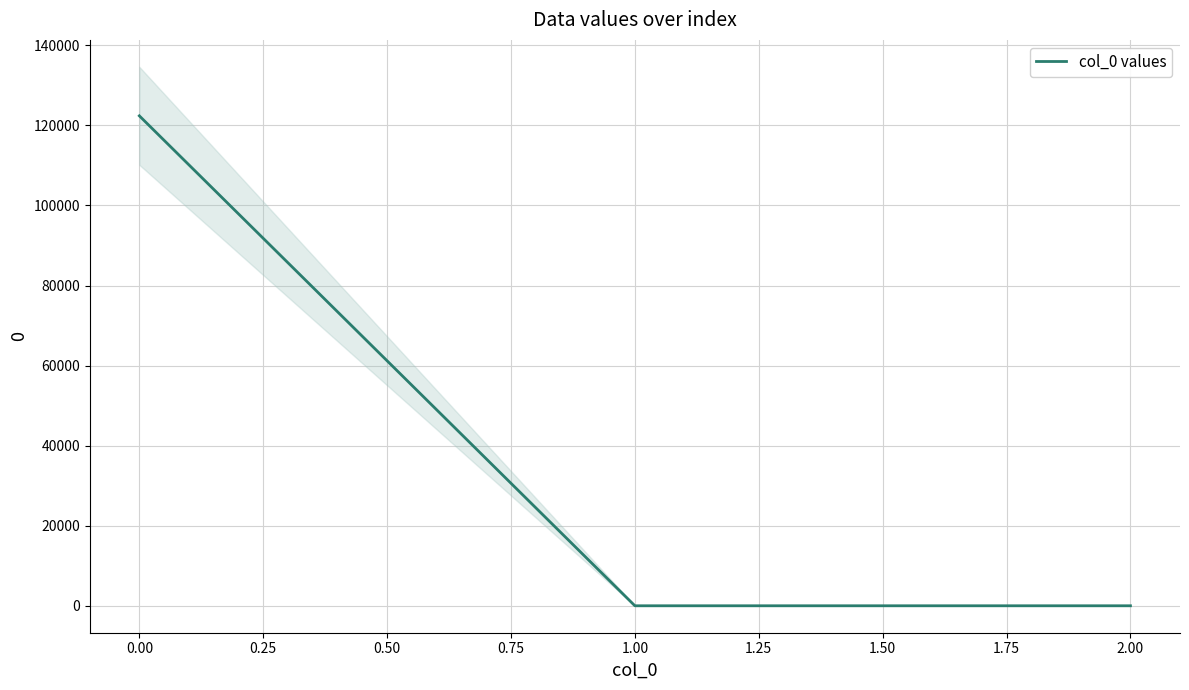

What is the maximum value for col_0 values?

122381.6